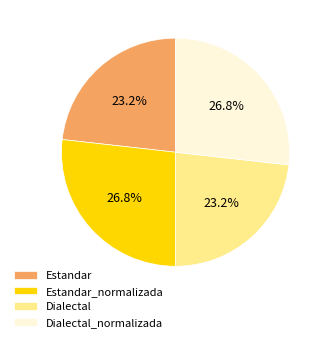

To the nearest percent, what is the average slice percentage?

25%